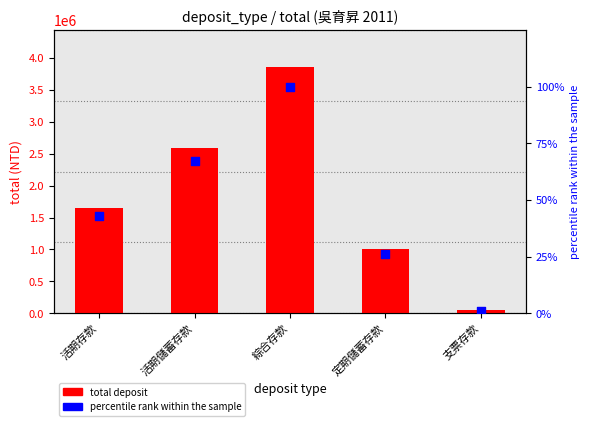

What are all the series names shown in the legend?

total deposit, percentile rank within the sample